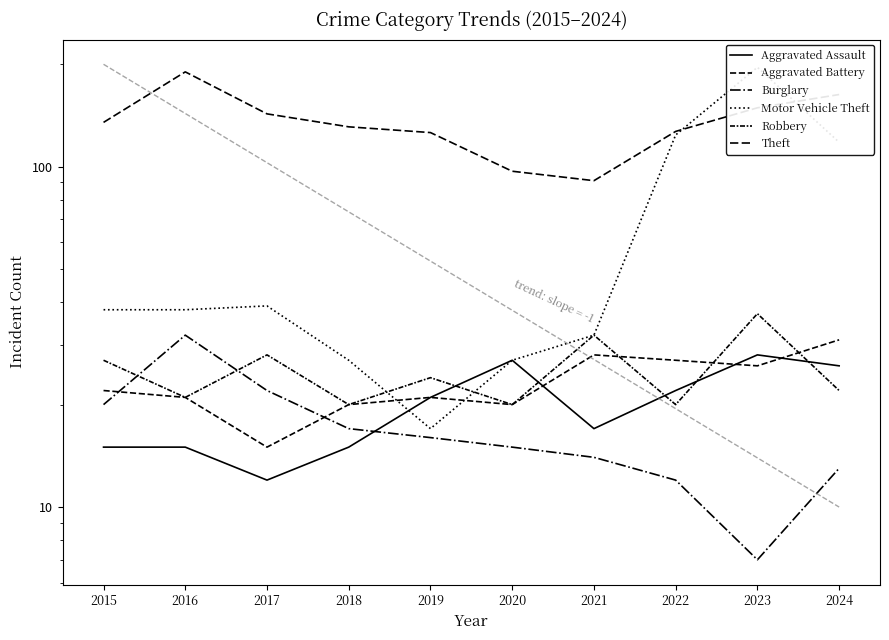

The value of Robbery at 2021 is 32. True or false?

True